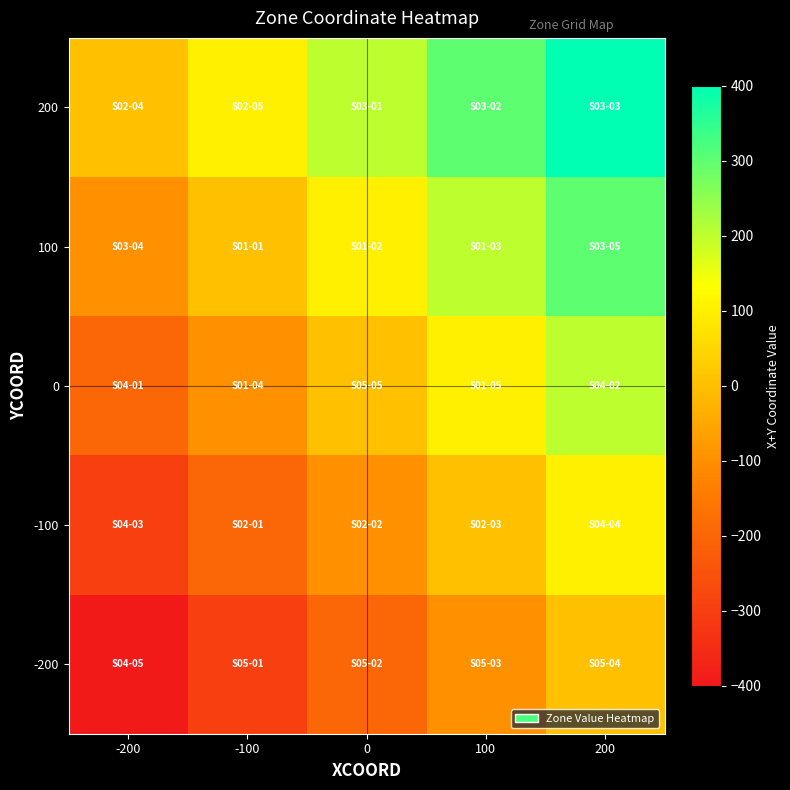

What is the minimum value shown in the chart?

-400